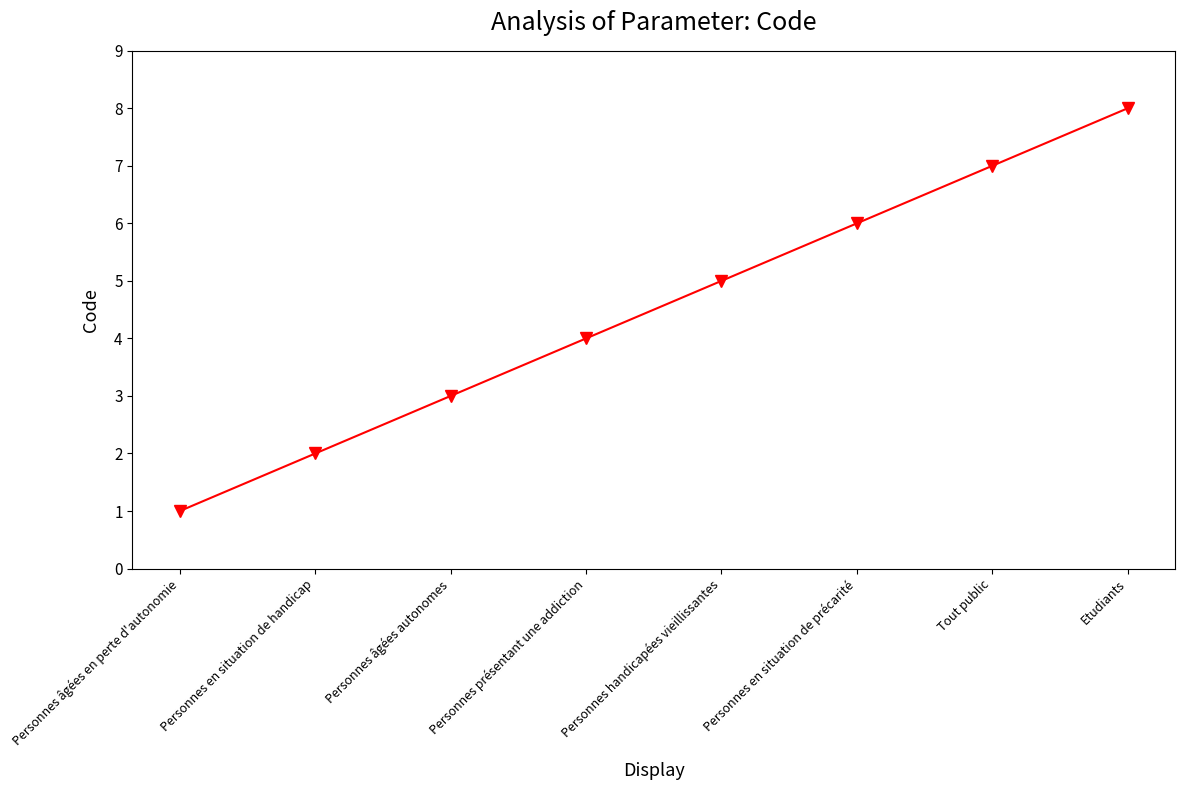

True or false: the data has more than 0 interior local peaks.

False